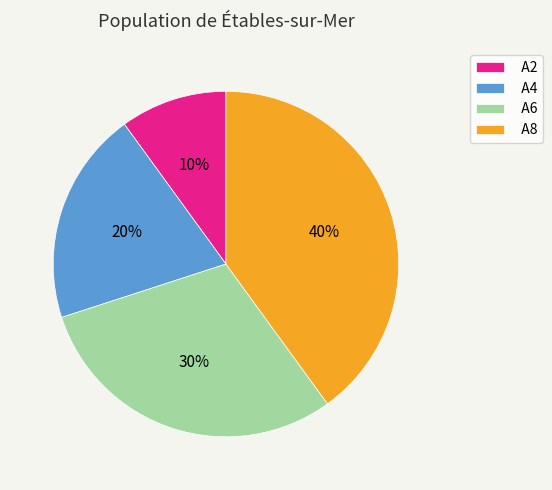

To the nearest percent, what percentage of the pie is A4?

20%